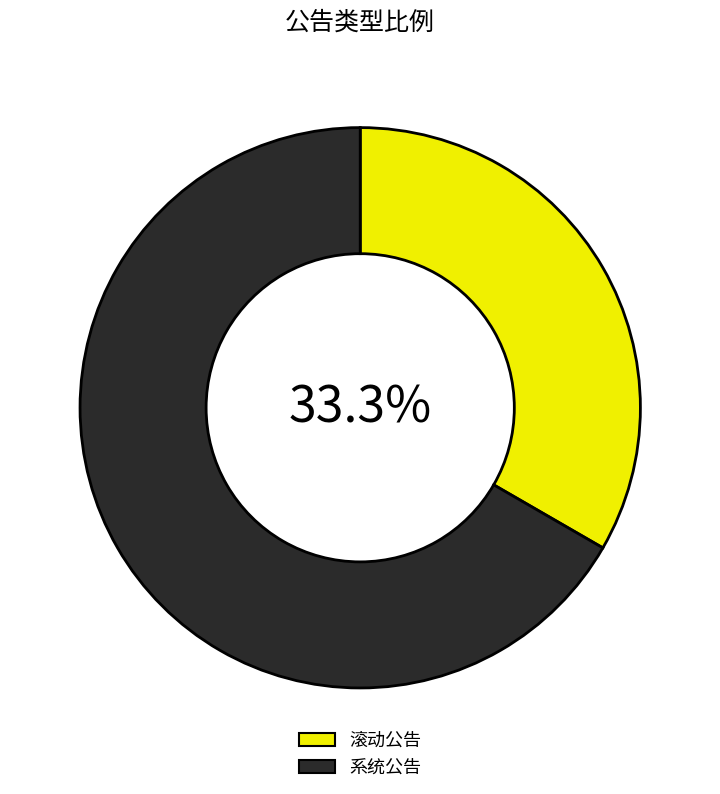

Count the number of slices in the pie.

2